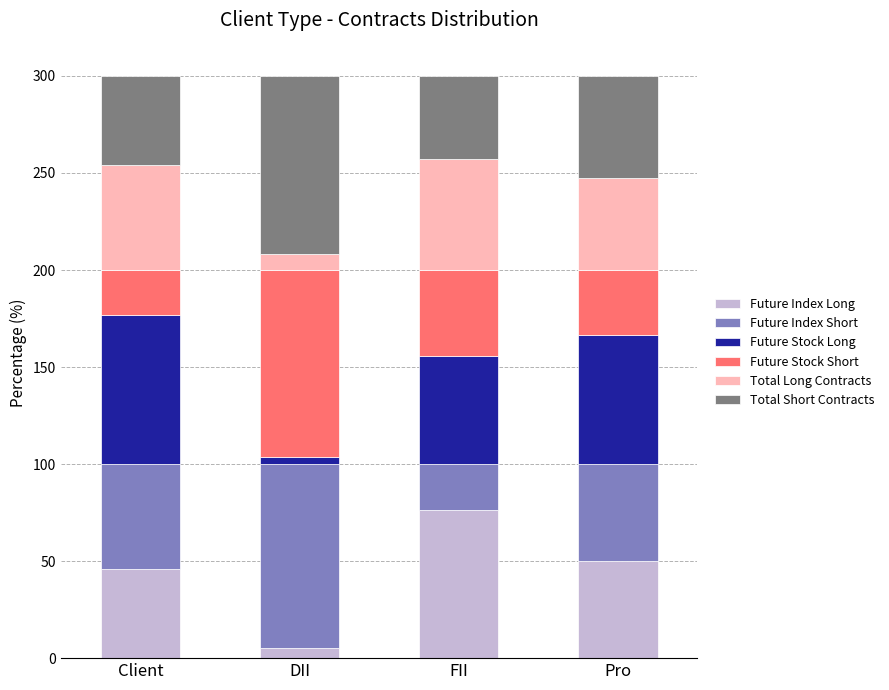

What is the highest value of the Future Index Long series?

76.6